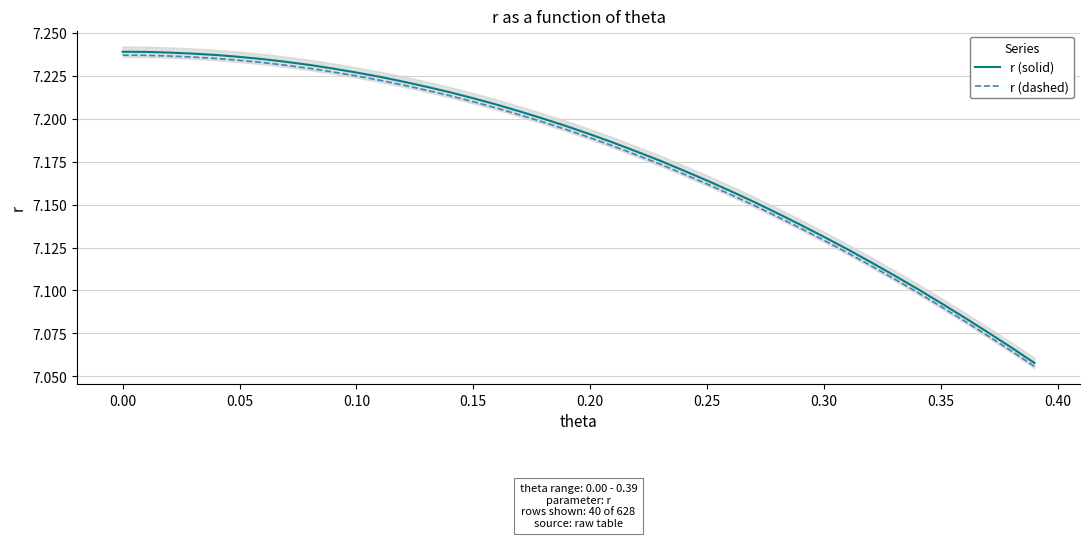

Is this an area chart (filled region under the line)?

No